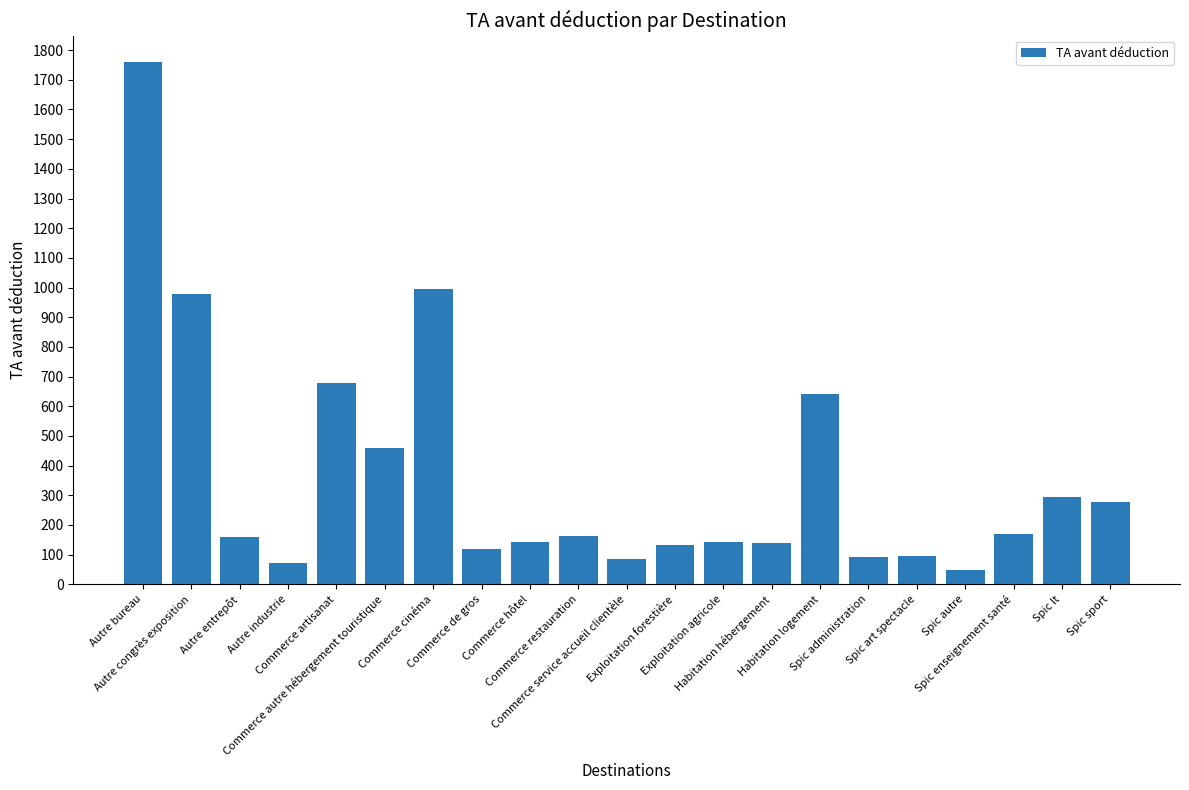

What is the value of the 8th bar from the left?

117.2